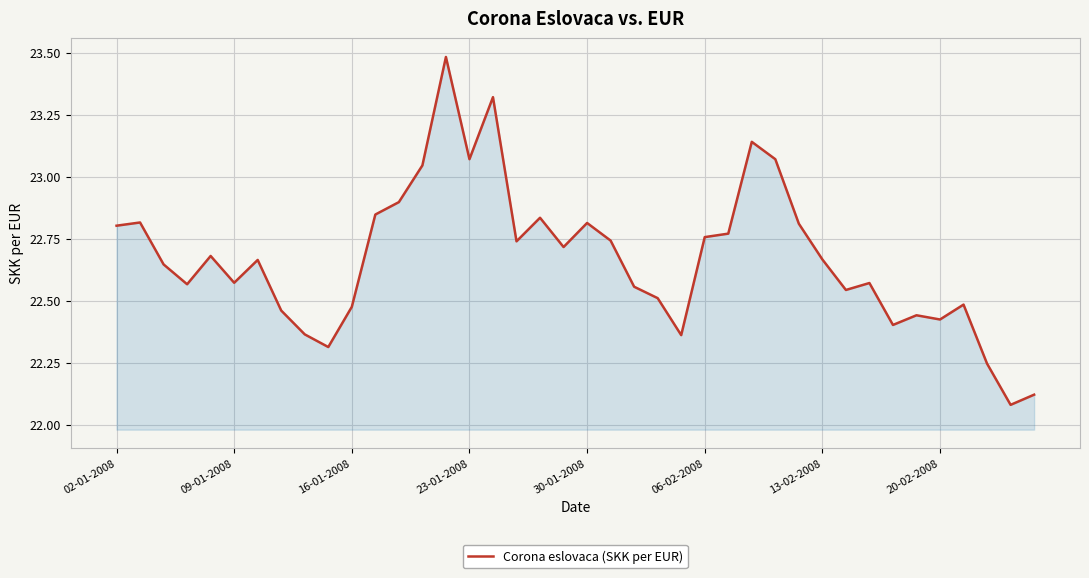

What is the difference between the second highest and second lowest values?

1.2